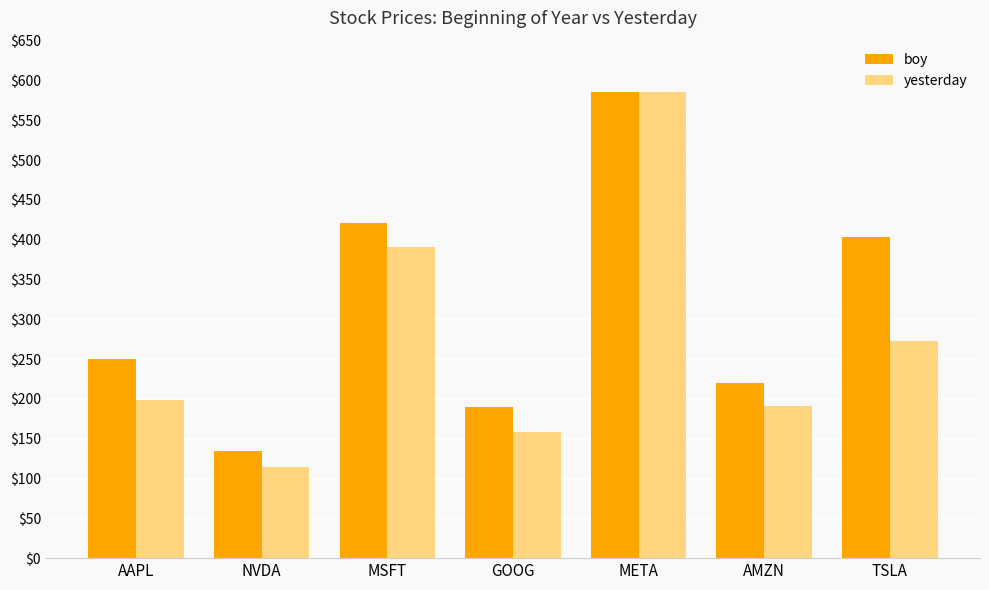

Between GOOG and TSLA, which series saw the biggest shift?

boy